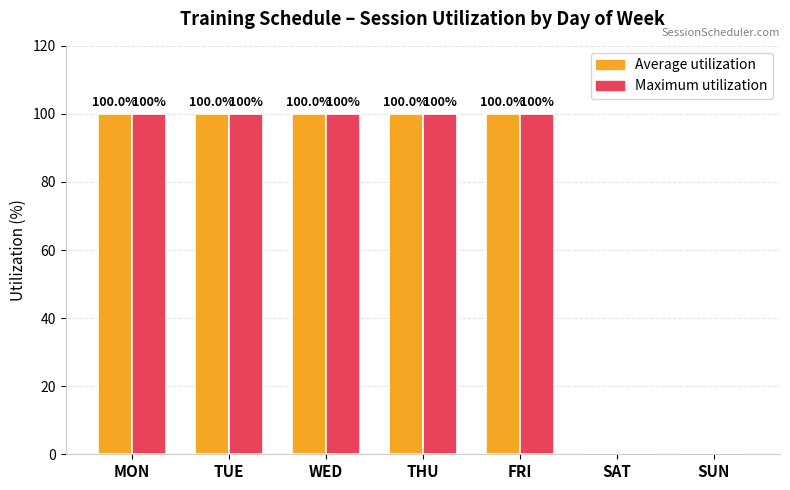

What is the total value across all series at THU?

200